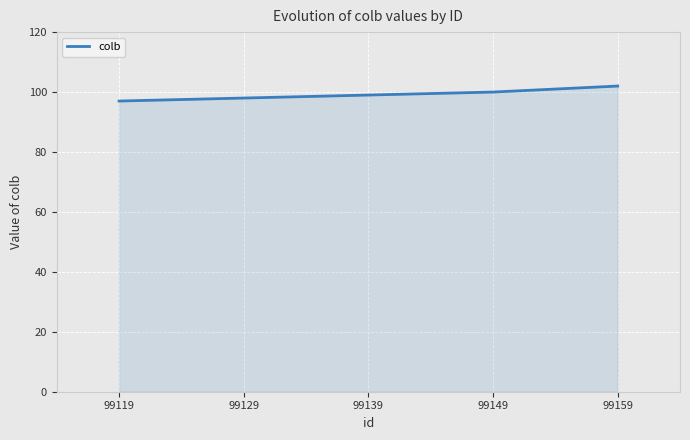

What value does the data have at 99139?

99